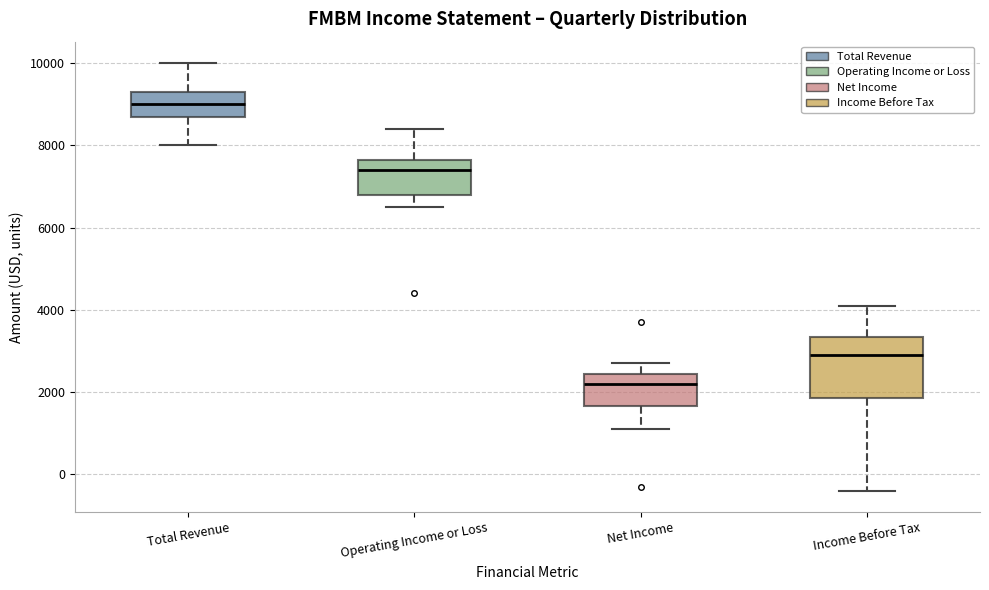

Where is the upper edge of the box for Income Before Tax on the y-axis? The values are not printed on the chart, so give them approximately, as read against the axis.

3400